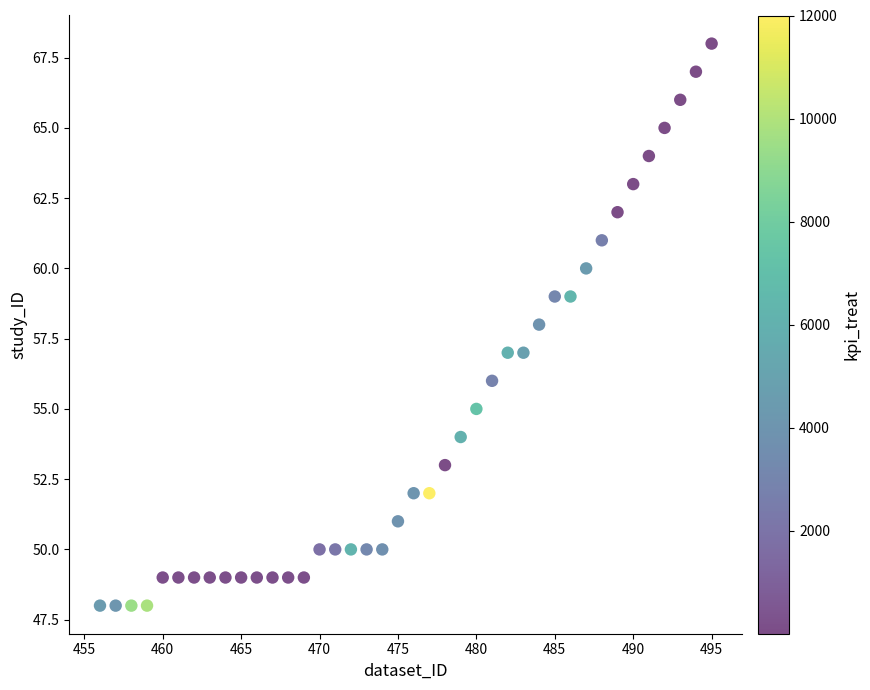

What is the range of Y values (max minus min)?

20